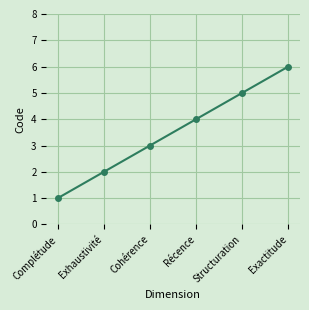

Rank the categories by value from lowest to highest.

Complétude, Exhaustivité, Cohérence, Récence, Structuration, Exactitude